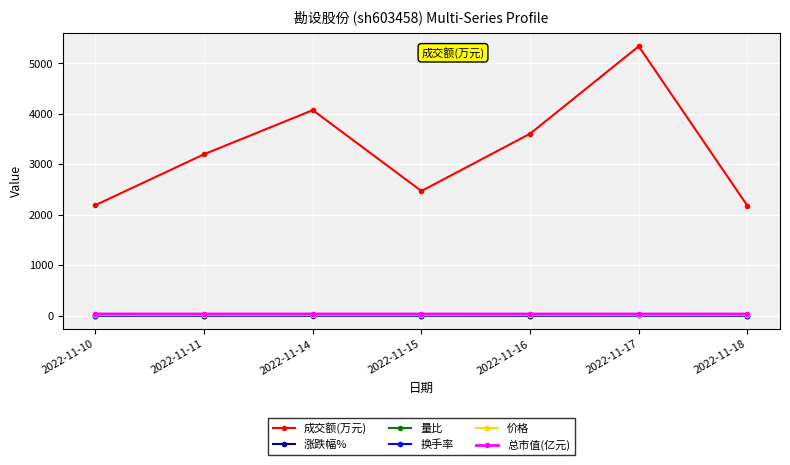

True or false: 量比 has more than 0 interior local peaks.

True